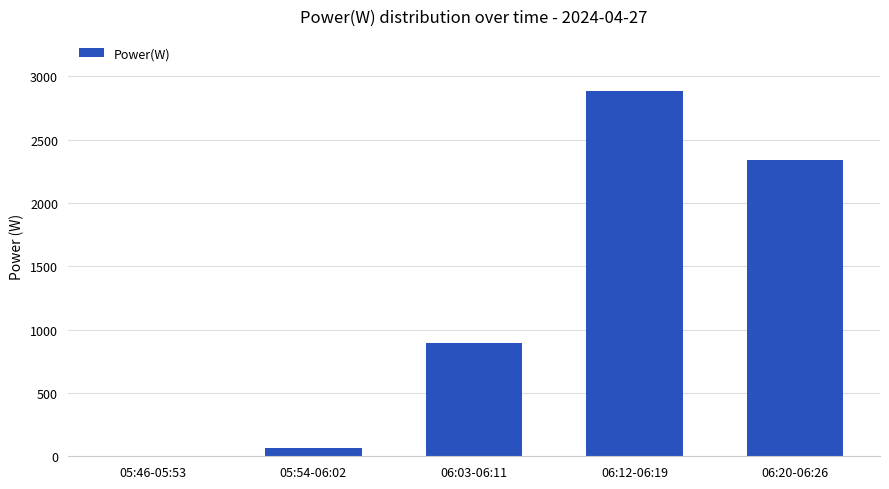

Between 05:54-06:02 and 05:46-05:53, which is larger?

05:54-06:02